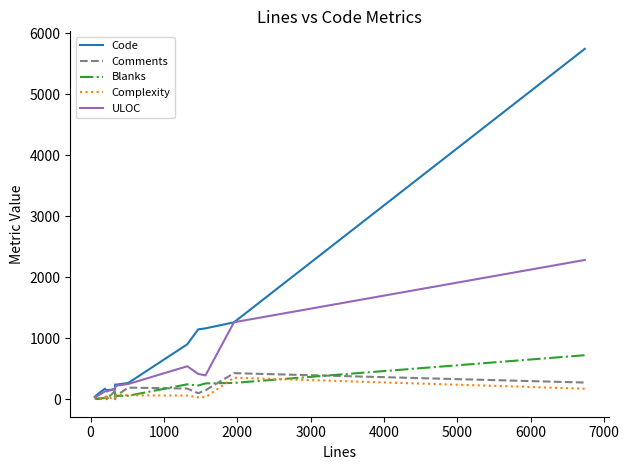

What is the greatest value displayed?

5742